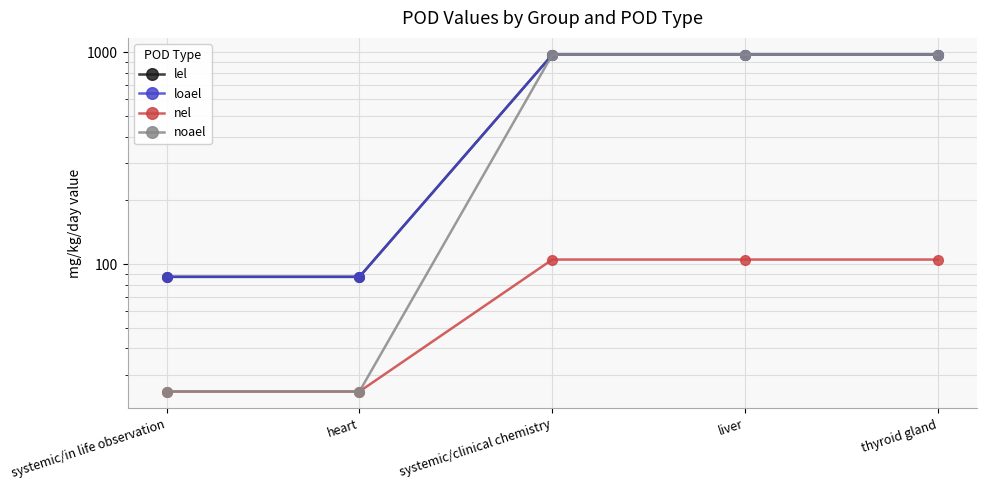

Is the value of nel at systemic/clinical chemistry greater than the value of loael at systemic/in life observation?

Yes